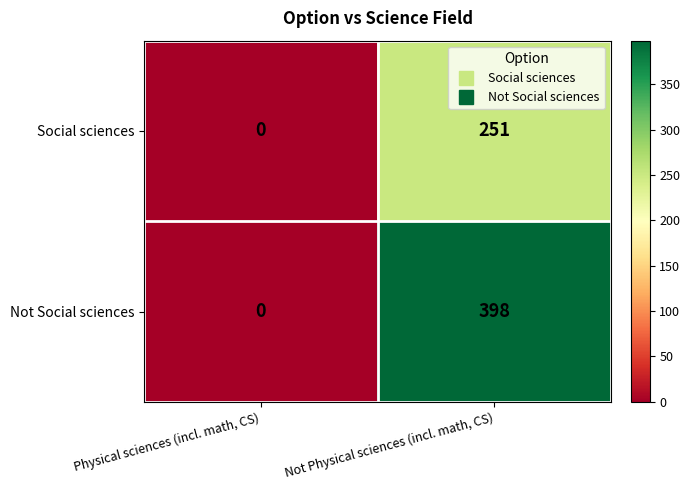

What is the total value across all series at Not Physical sciences (incl. math, CS)?

649